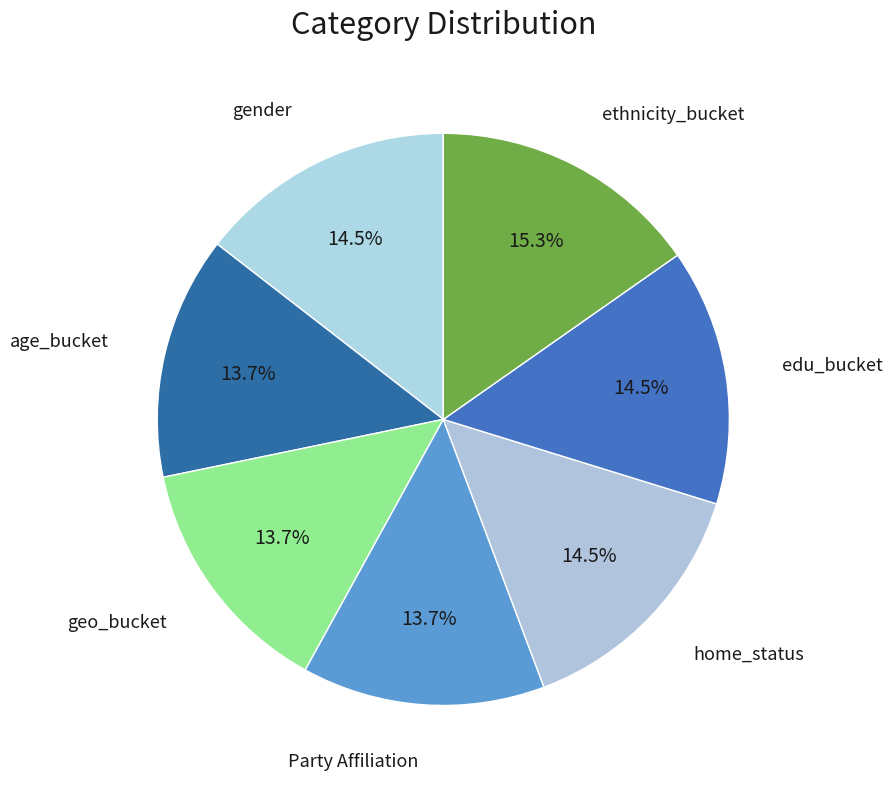

How many slices are in this pie chart?

7